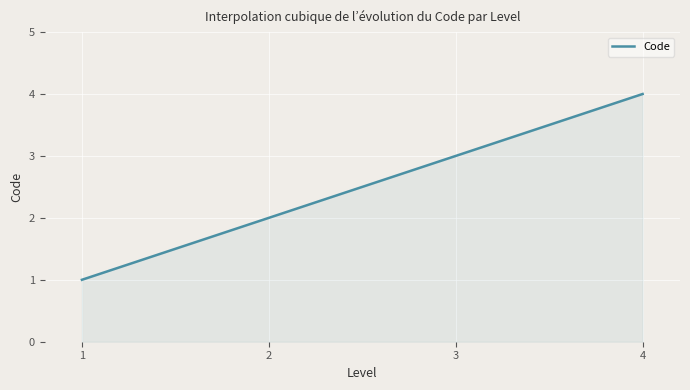

What is the minimum value shown in the chart?

1.0